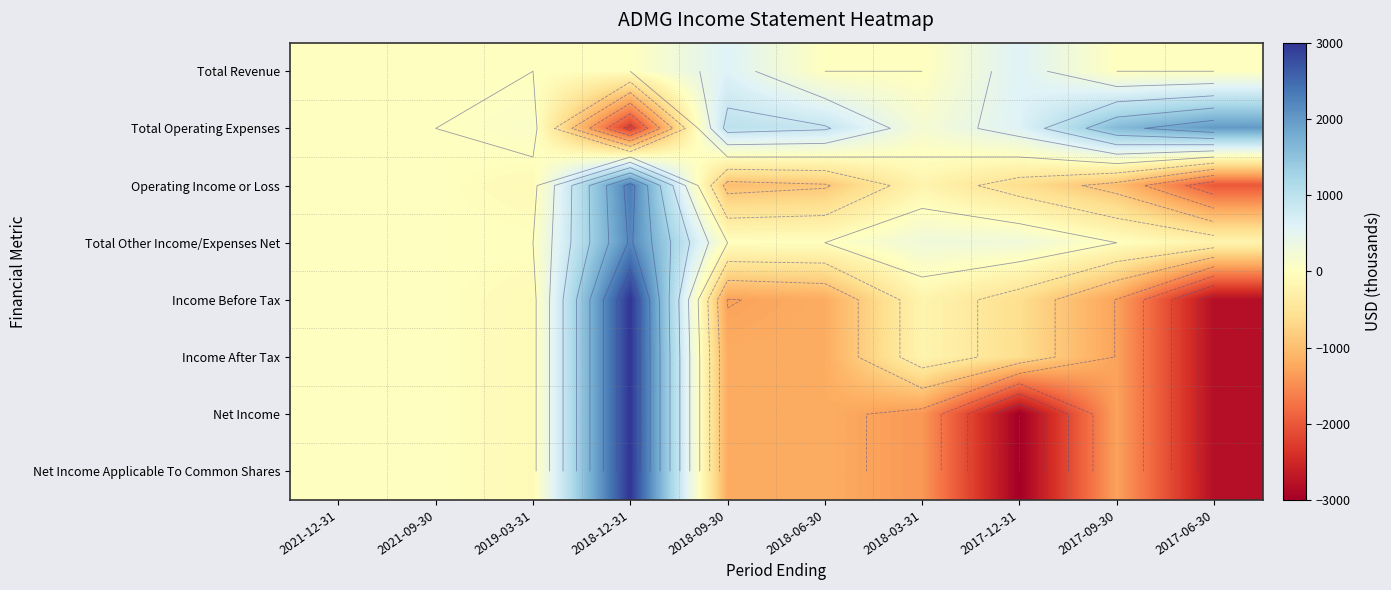

Between 2021-09-30 and 2018-12-31, which series saw the biggest shift?

Income Before Tax